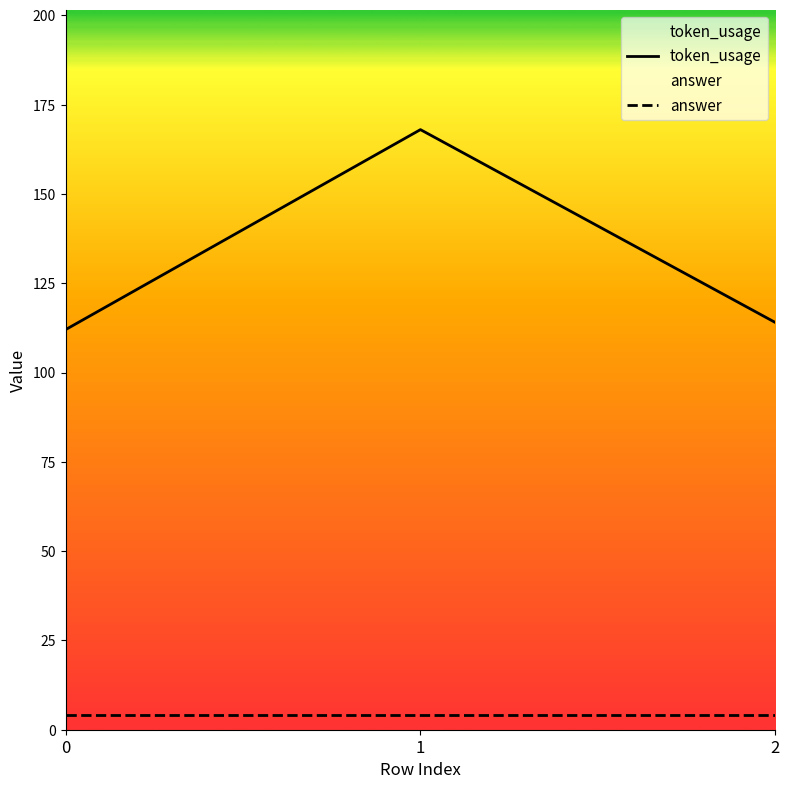

What is the difference between the second highest and minimum values?

2